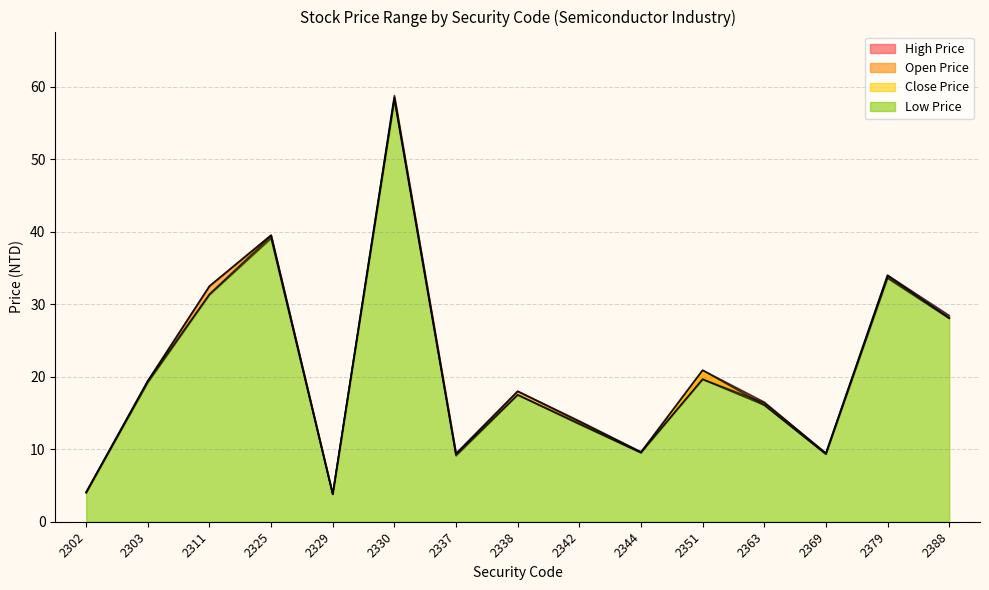

True or false: Close Price and Low Price intersect in this chart.

False